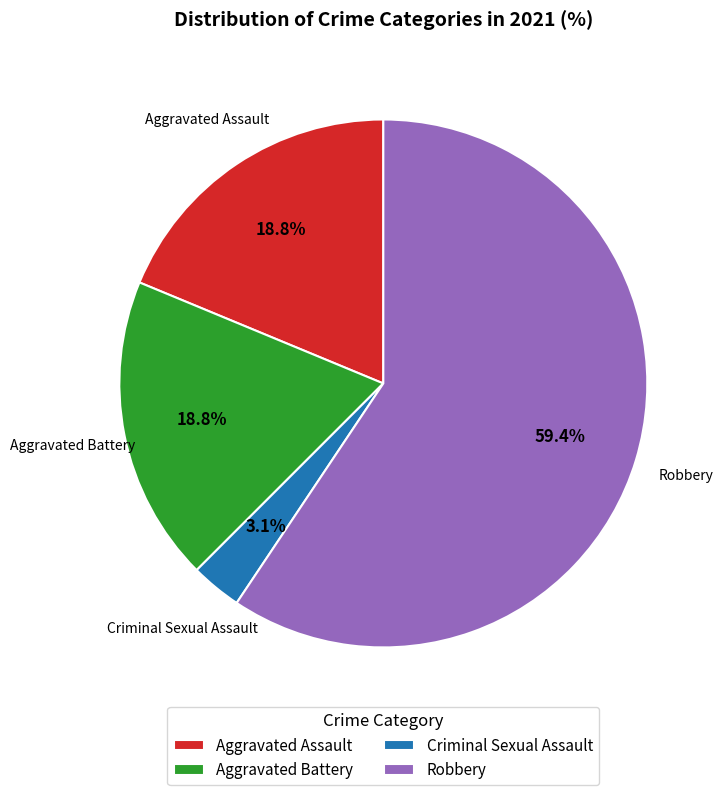

Which slice is the smallest?

Criminal Sexual Assault